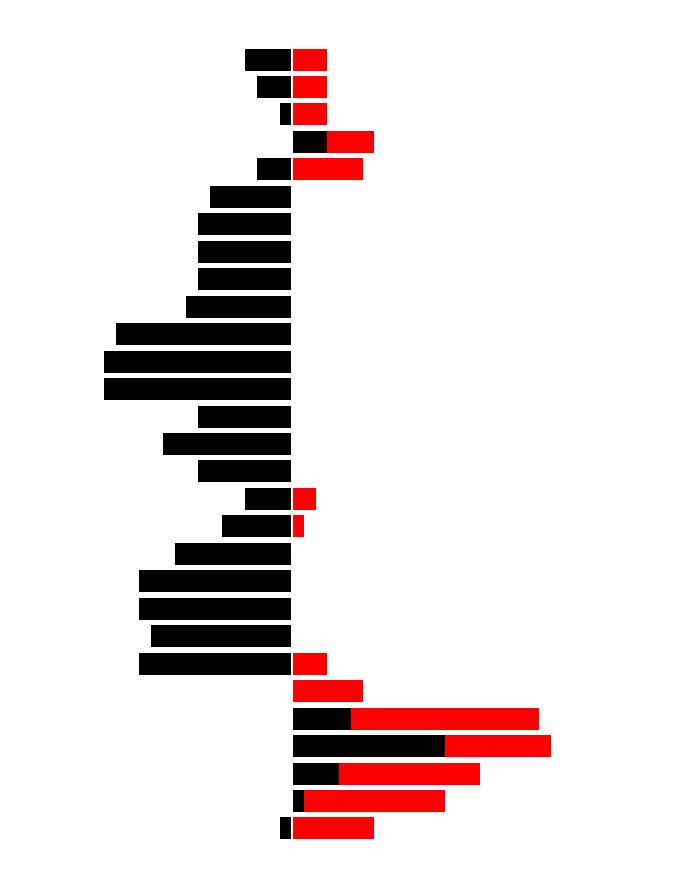

Between 5 and 27, which series saw the biggest shift?

High